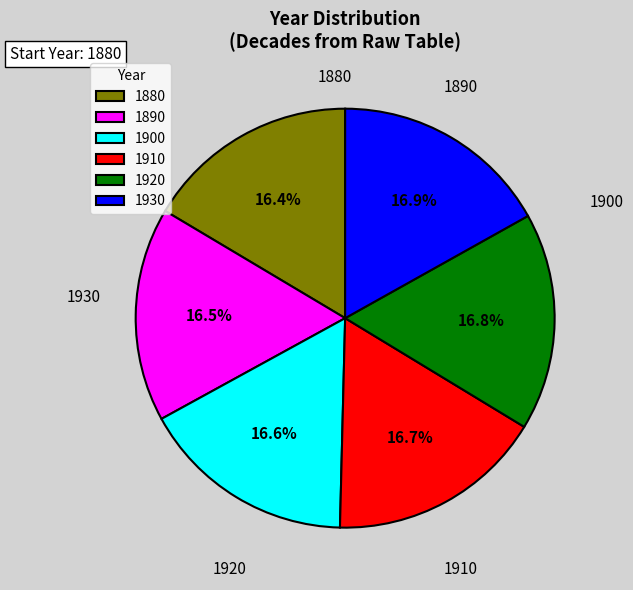

Is it true that 1920 is 17% of the pie?

True